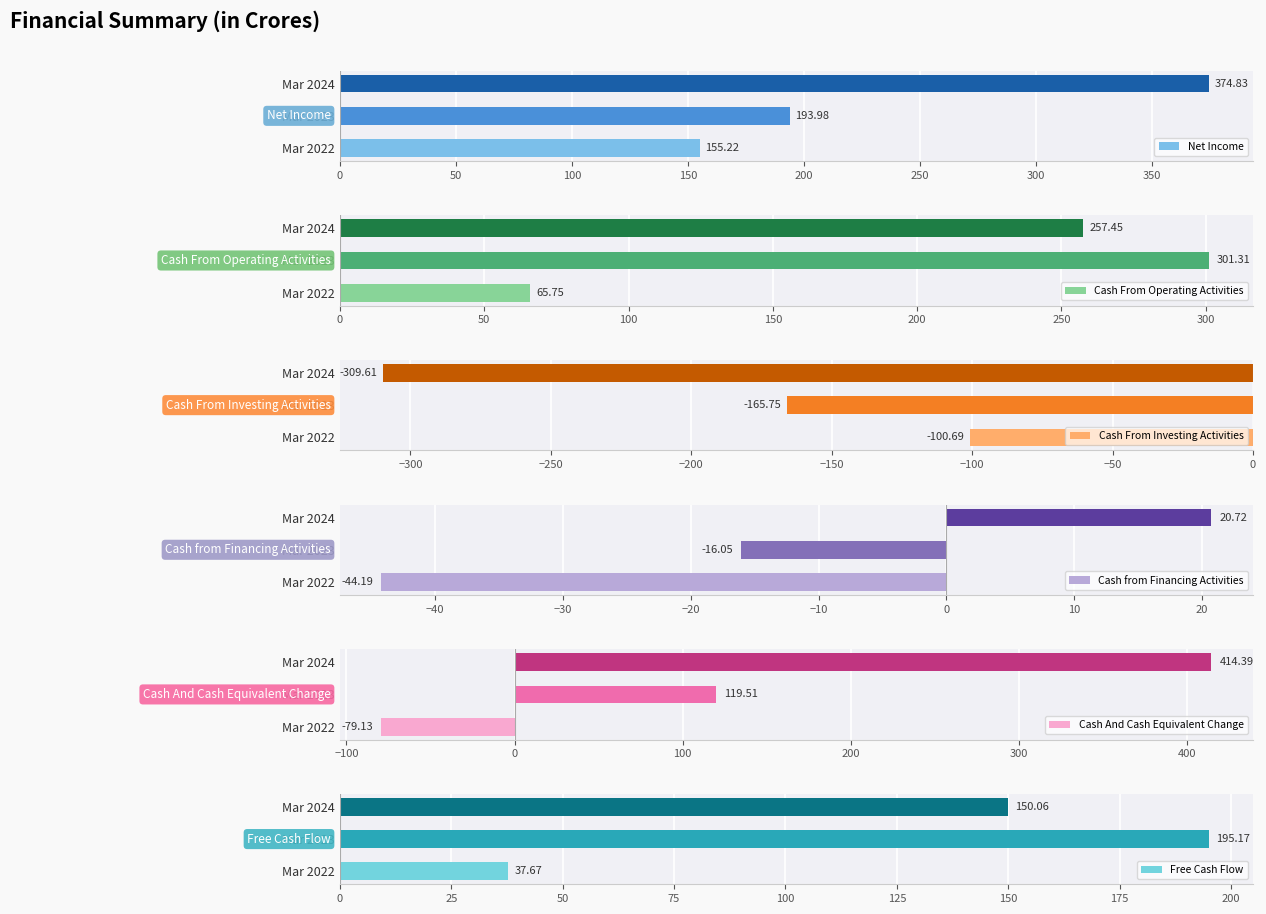

What is the difference between the Net Income values at Mar 2022 and Mar 2023?

38.8